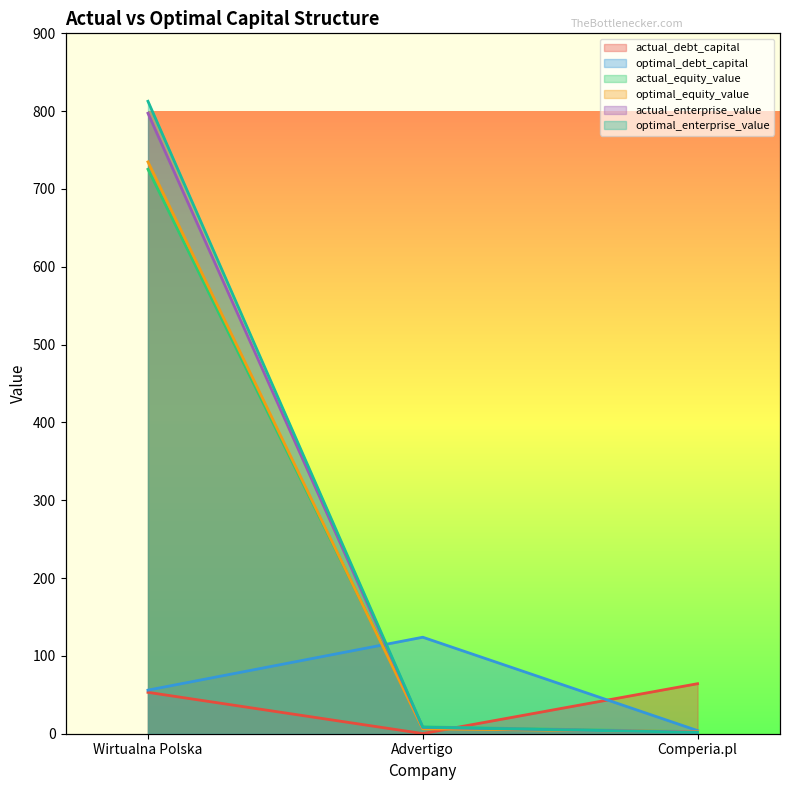

What is the sum of all actual_debt_capital values?

117.6